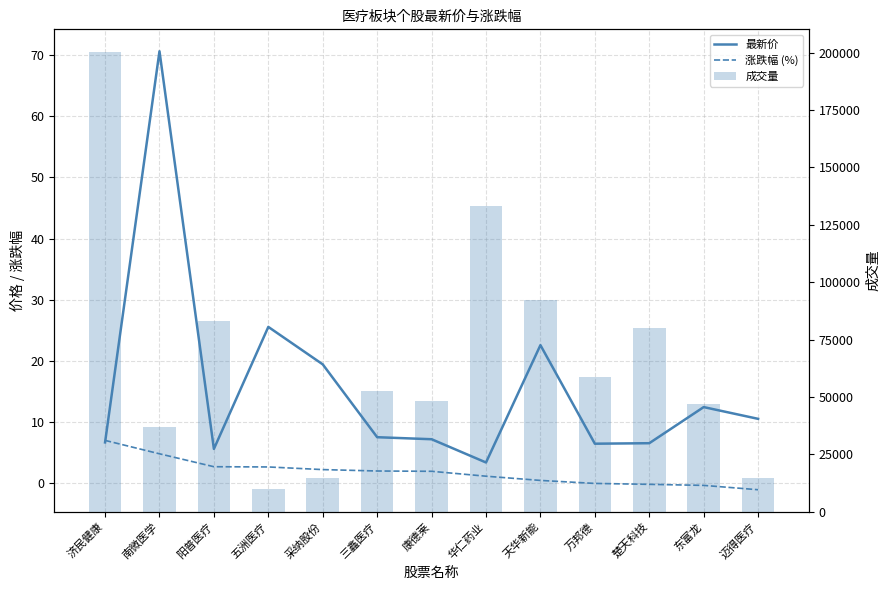

What position from the left is 华仁药业?

8